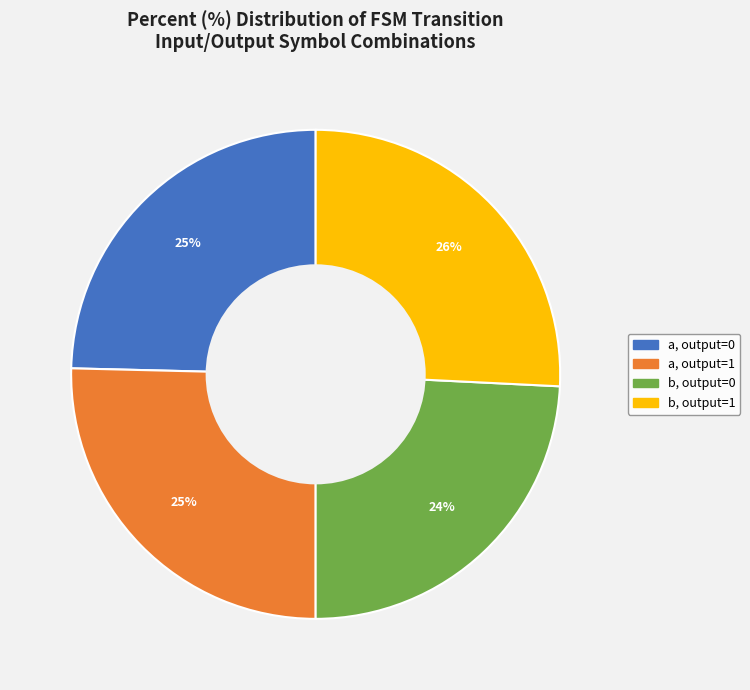

To the nearest percent, what is the difference between the largest and smallest slice percentages?

2%